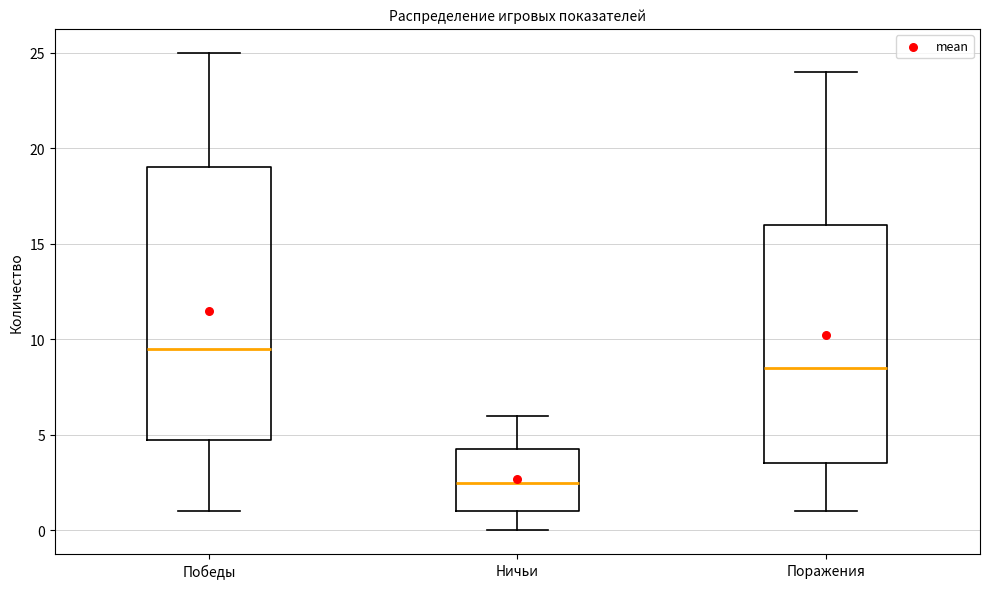

Reading left to right, transcribe this box plot: for each box, give where its median line is, the range the box spans, and where its two whiskers end, as read against the y-axis. The values are not printed on the chart, so give them approximately, as read against the axis.

Победы: median 9.5, box 5.0 to 19.0, whiskers 1.0 to 25.0
Ничьи: median 2.5, box 1.0 to 4.5, whiskers 0.0 to 6.0
Поражения: median 8.5, box 3.5 to 16.0, whiskers 1.0 to 24.0